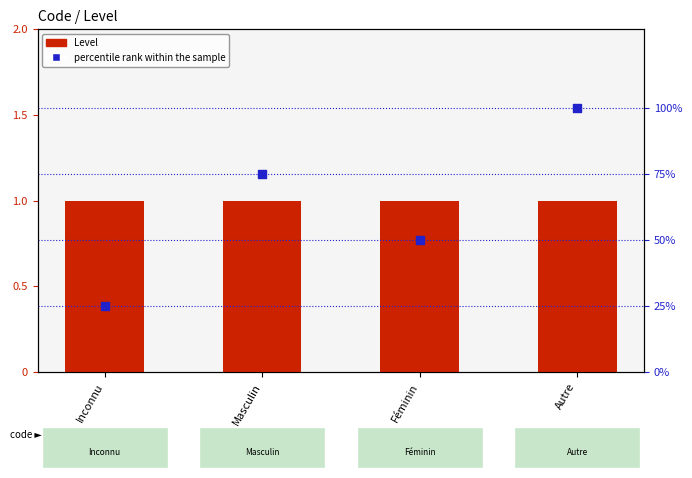

Which series has the largest total across all categories?

percentile rank within the sample